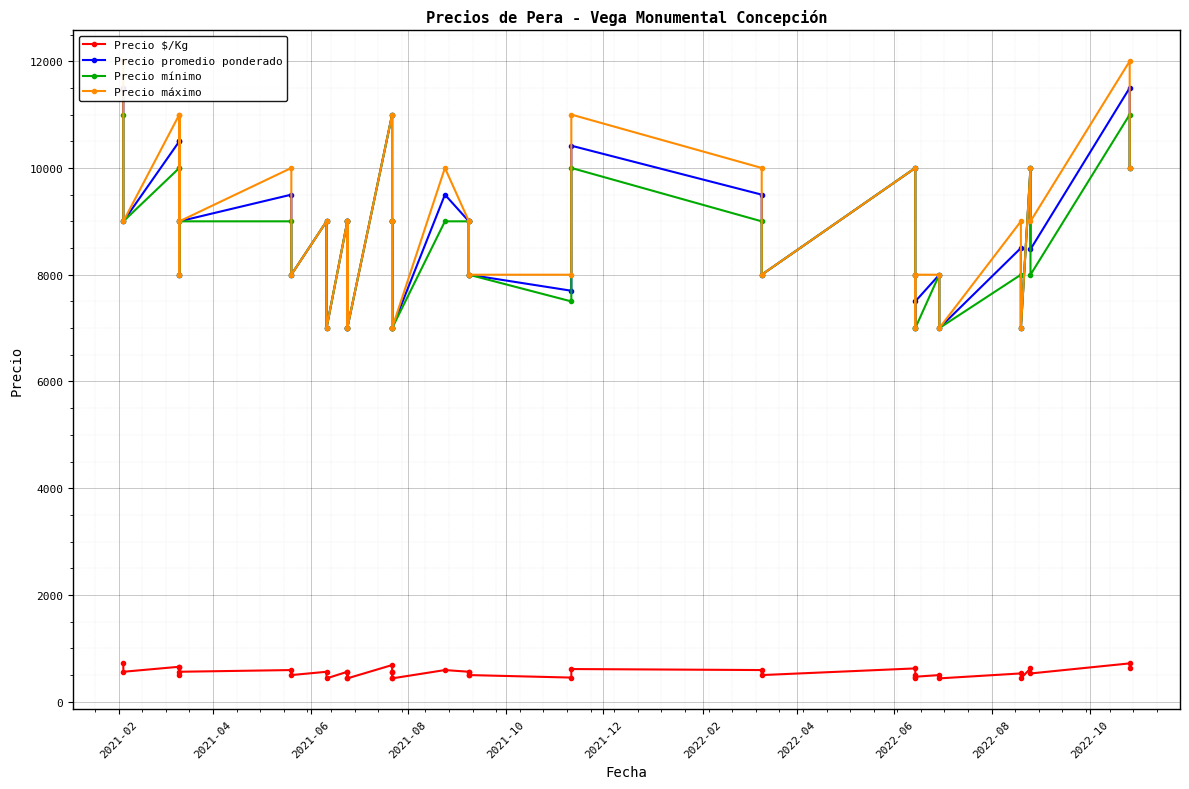

Which series has the largest range (max minus min)?

Precio máximo